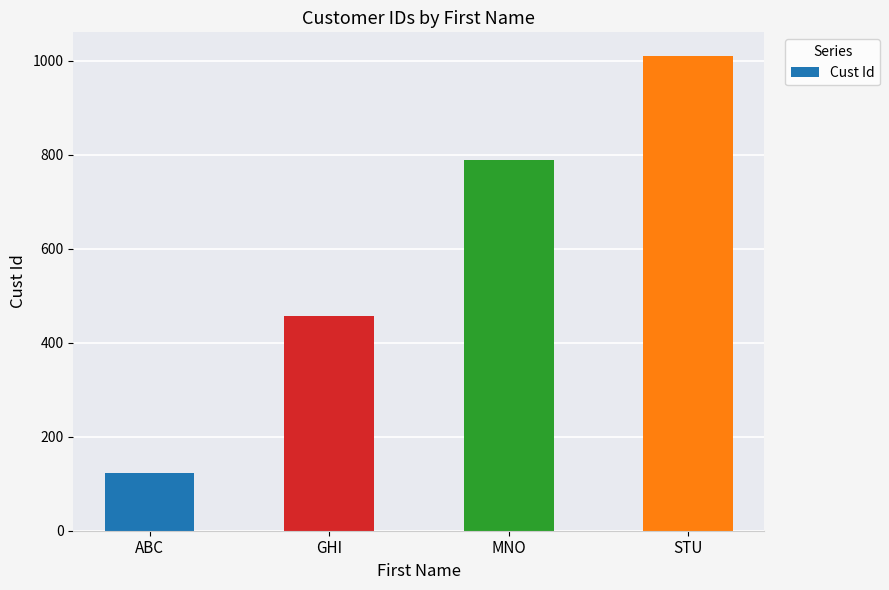

What is the value of the 4th bar from the left?

1010